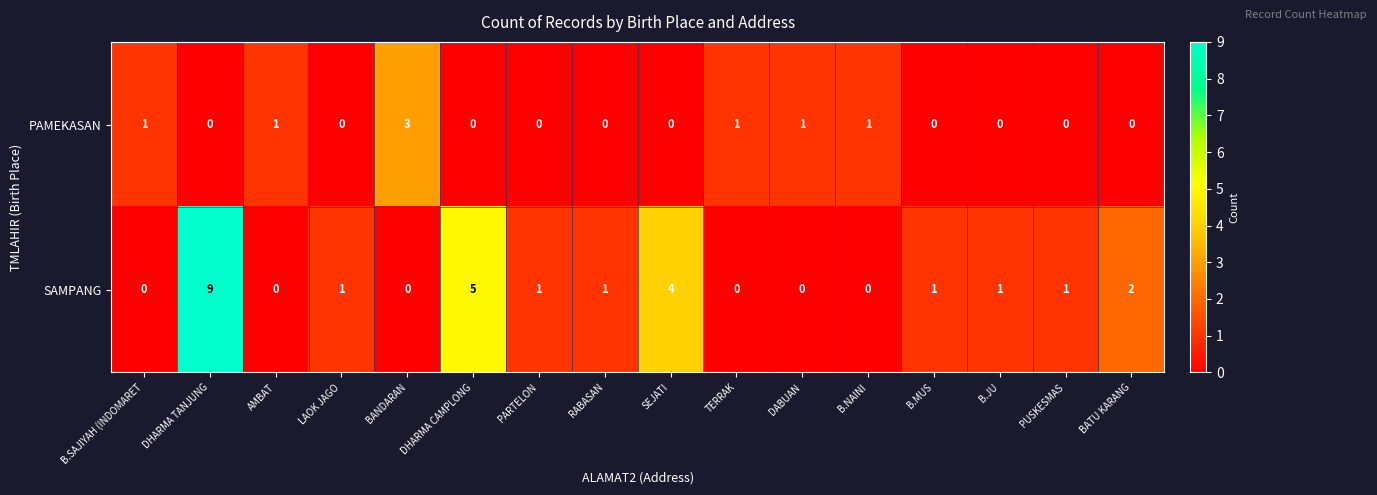

At which category is the sum across all series the highest?

DHARMA TANJUNG